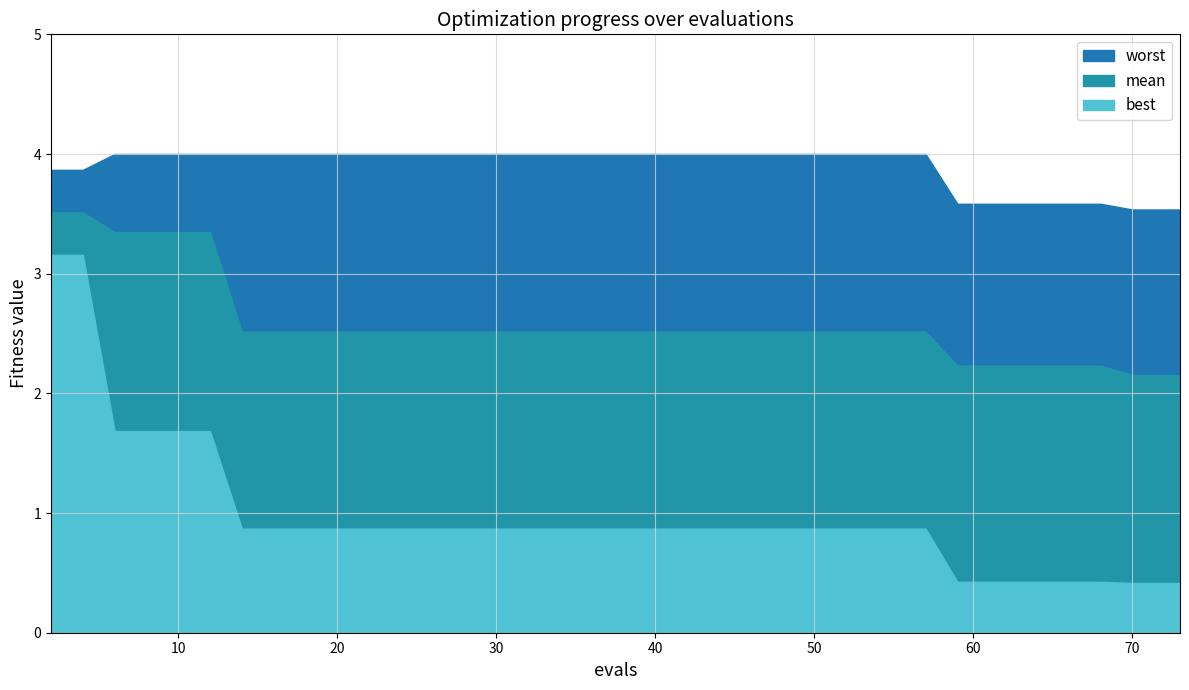

Is the value of mean at 59 greater than the value of worst at 64?

No